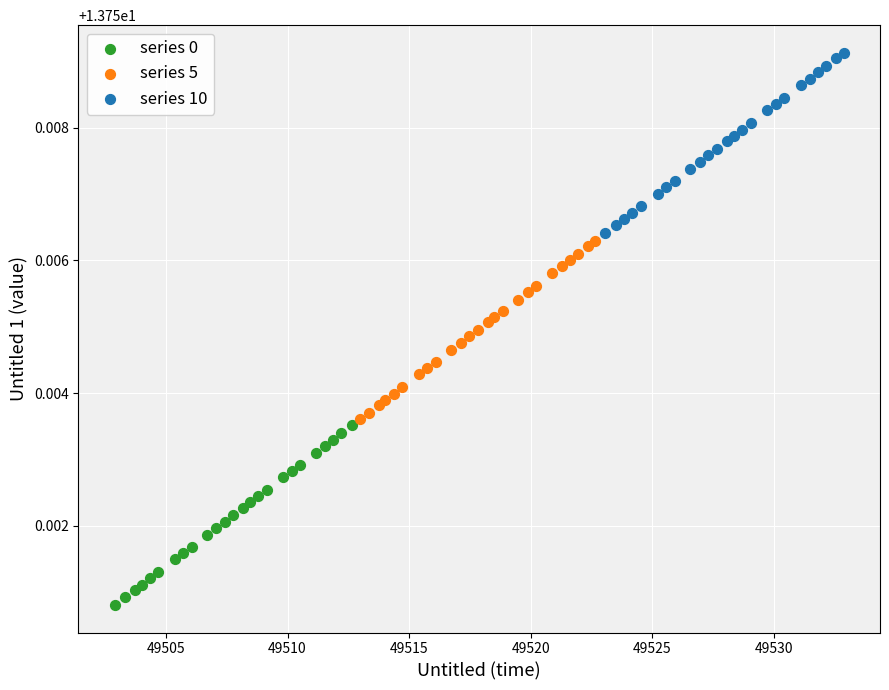

Which series contains the highest Y value?

series 10